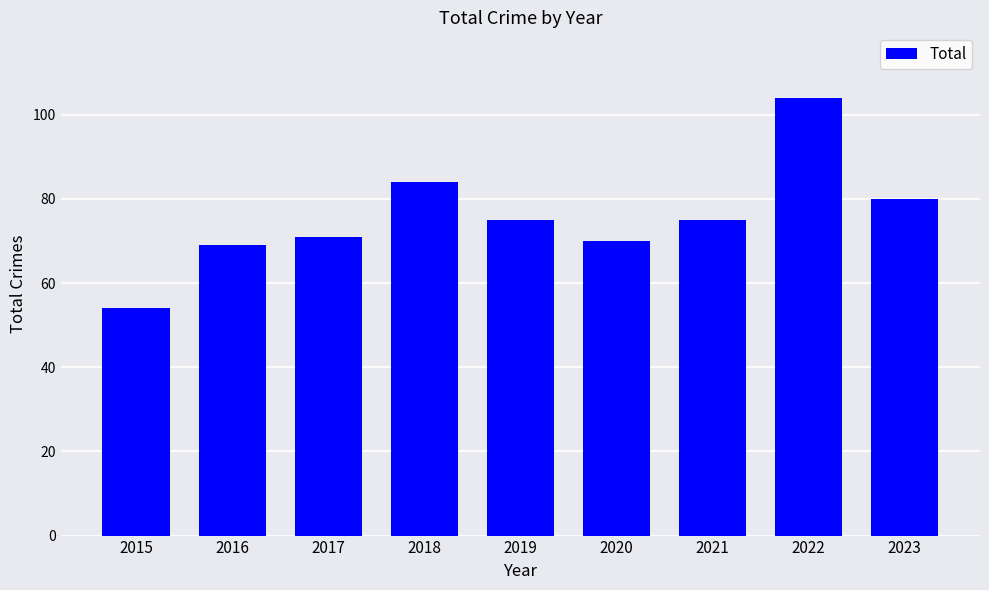

The value at 2023 is 80. True or false?

True